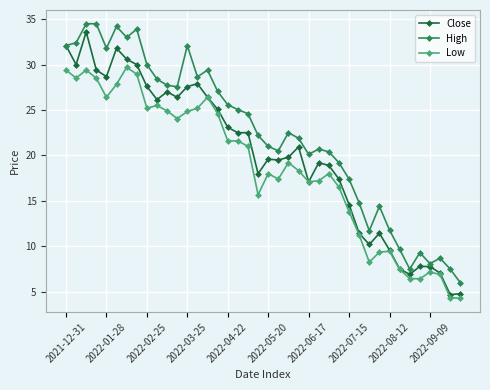

True or false: High and Low cross at least once.

False